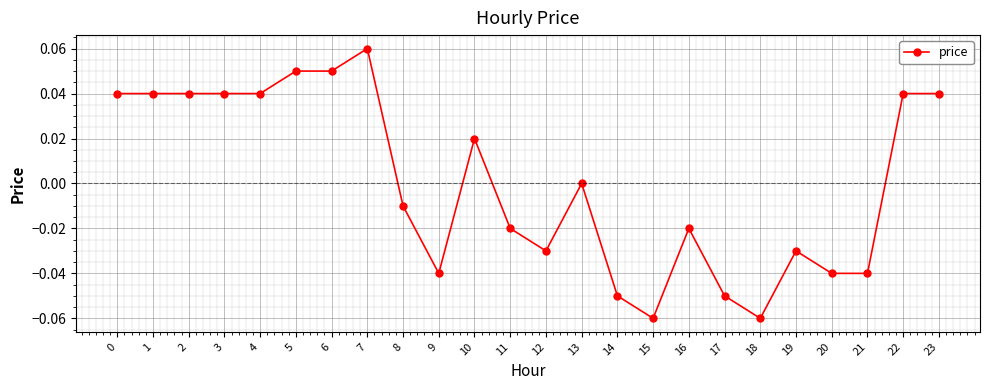

The value at 20 is -0.0. True or false?

True